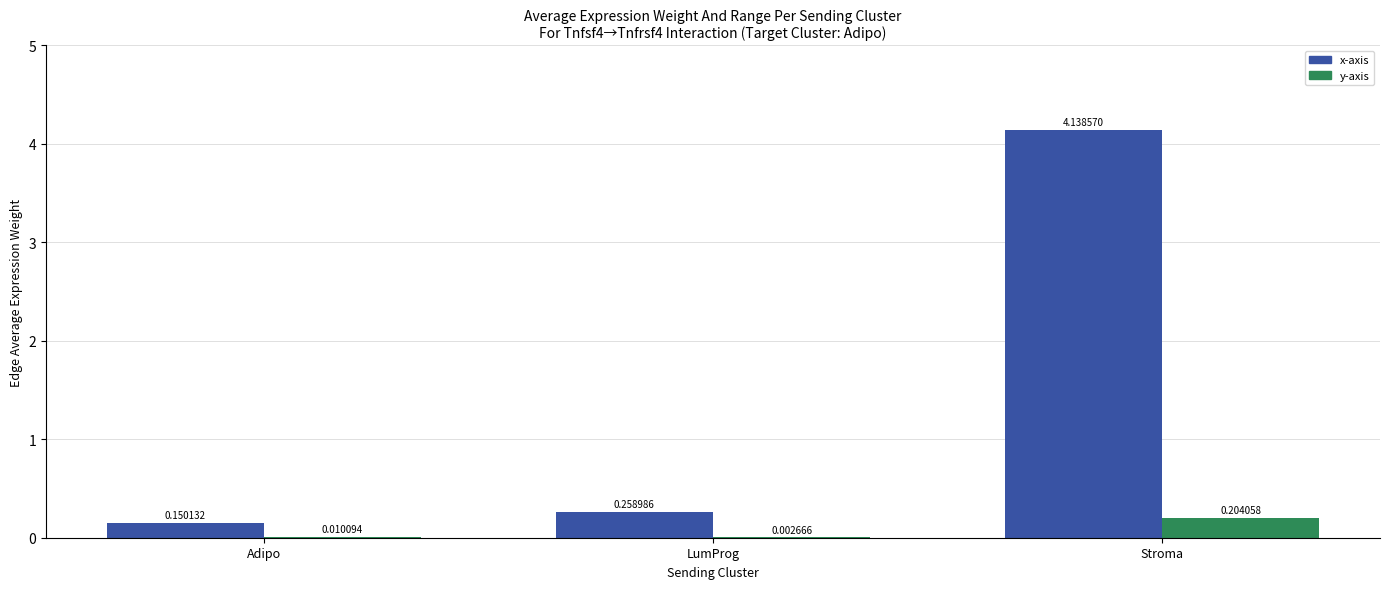

What is the sum of all x-axis values?

4.5